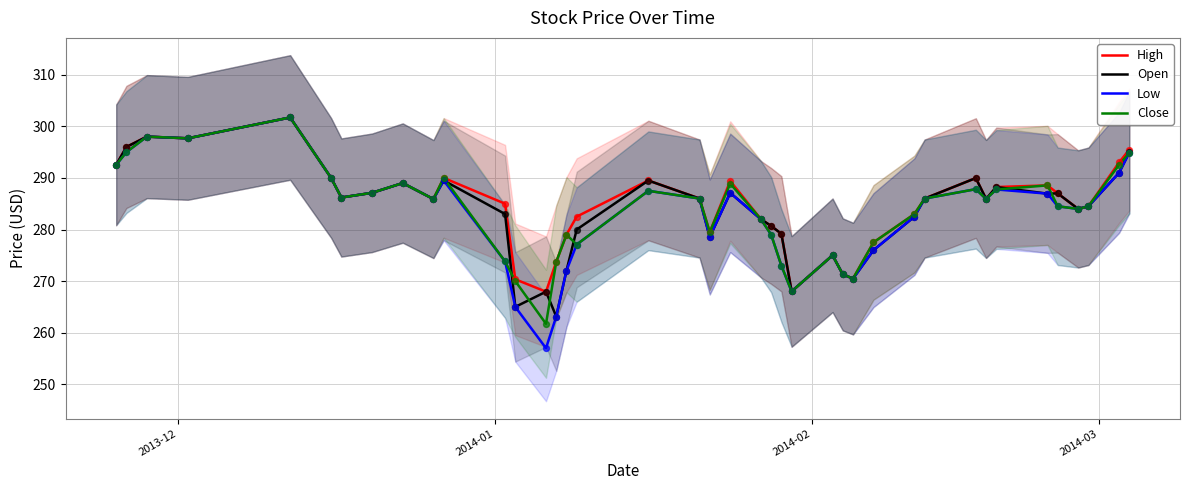

Which series has the largest Y range (max minus min)?

Low